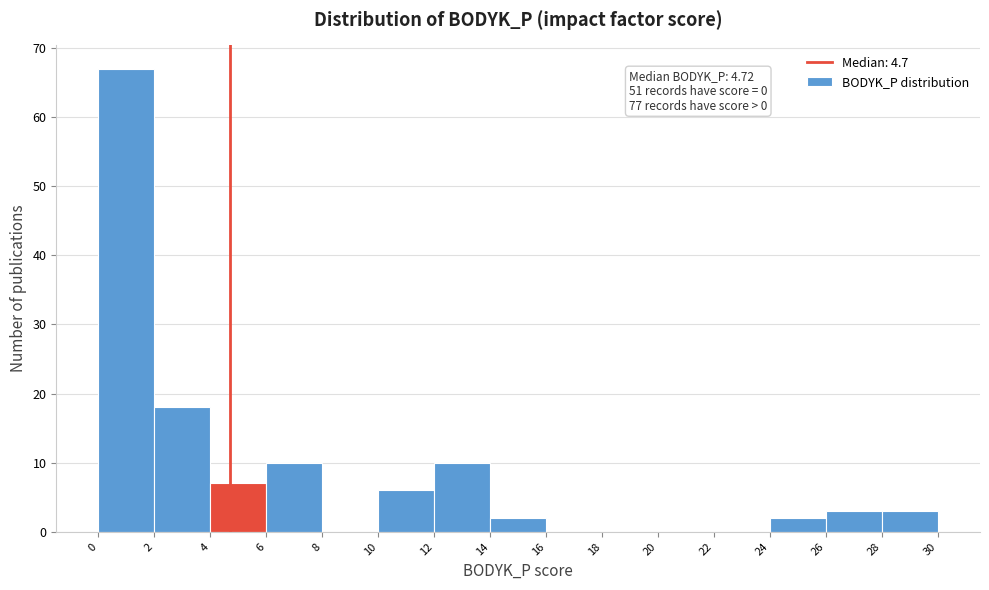

Which range on the x-axis has the tallest bar?

0 to 2